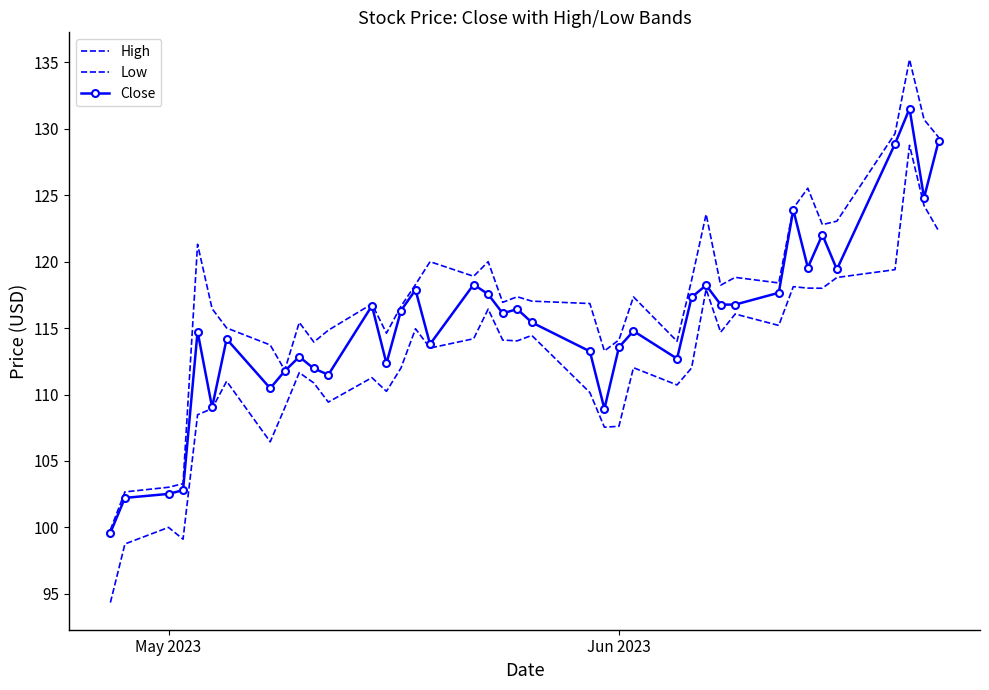

True or false: Low and High intersect in this chart.

False